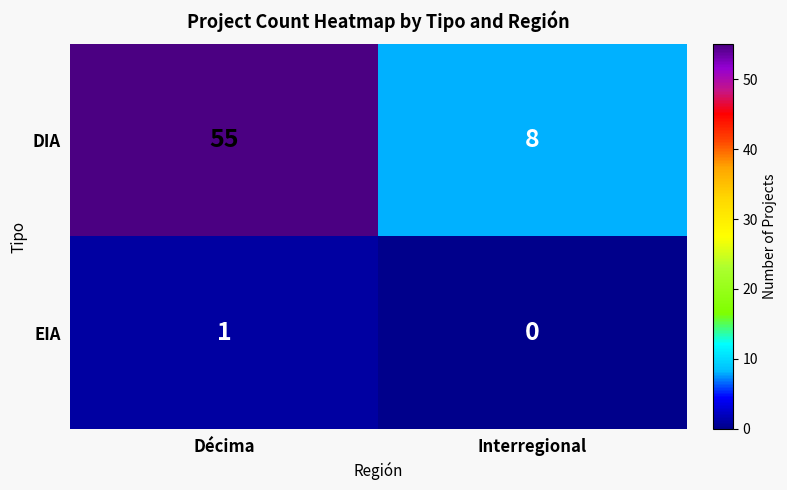

Count the number of categories in the chart.

2